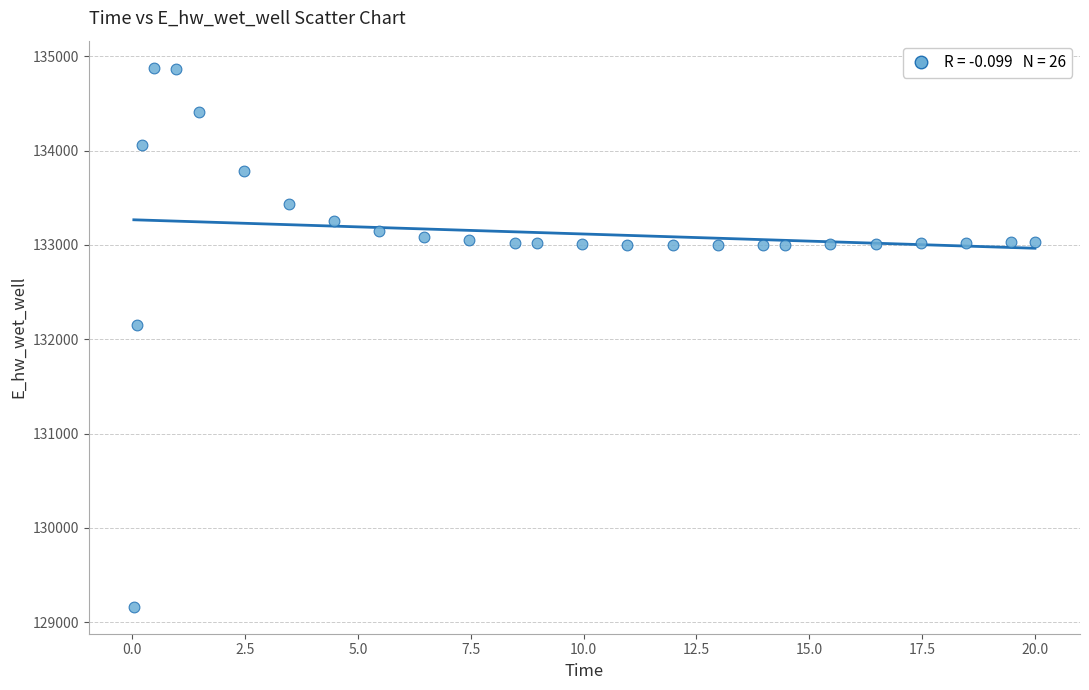

What Y value in the scatter plot is closest to 132021?

132146.3